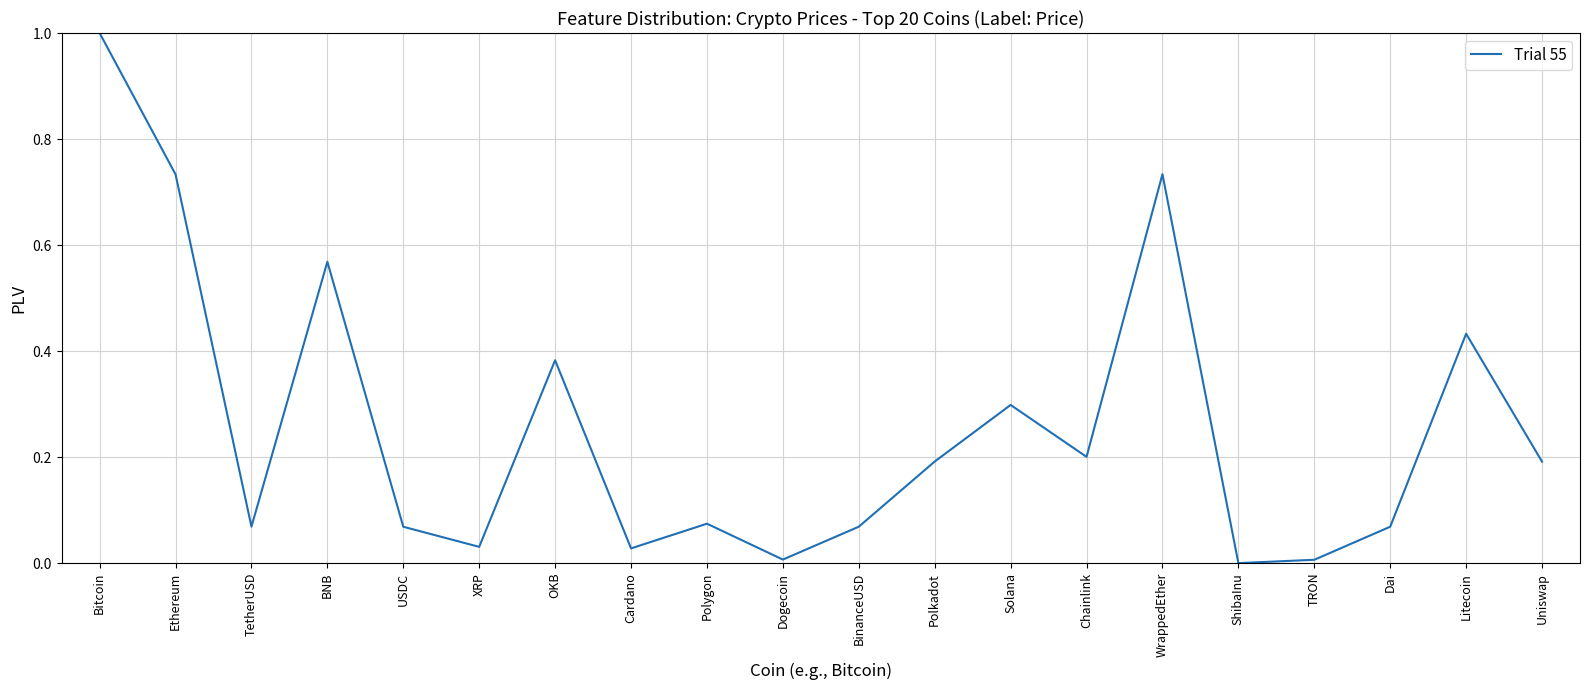

What position from the right is Dai?

3